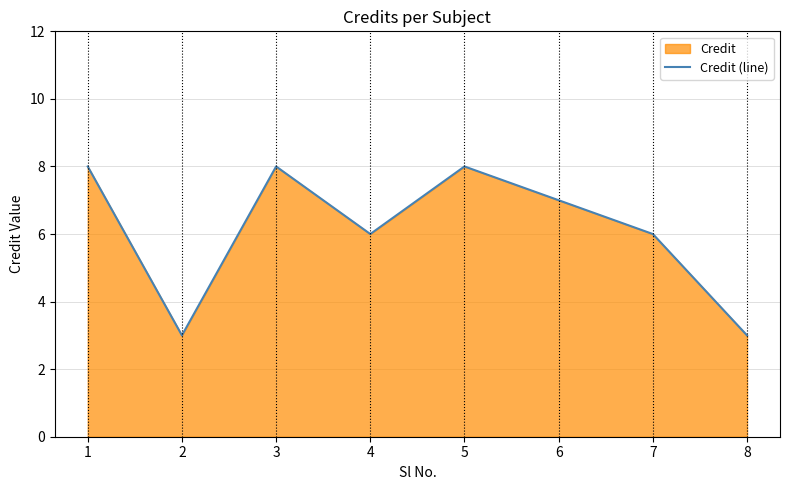

Which label corresponds to the largest value in the chart?

1